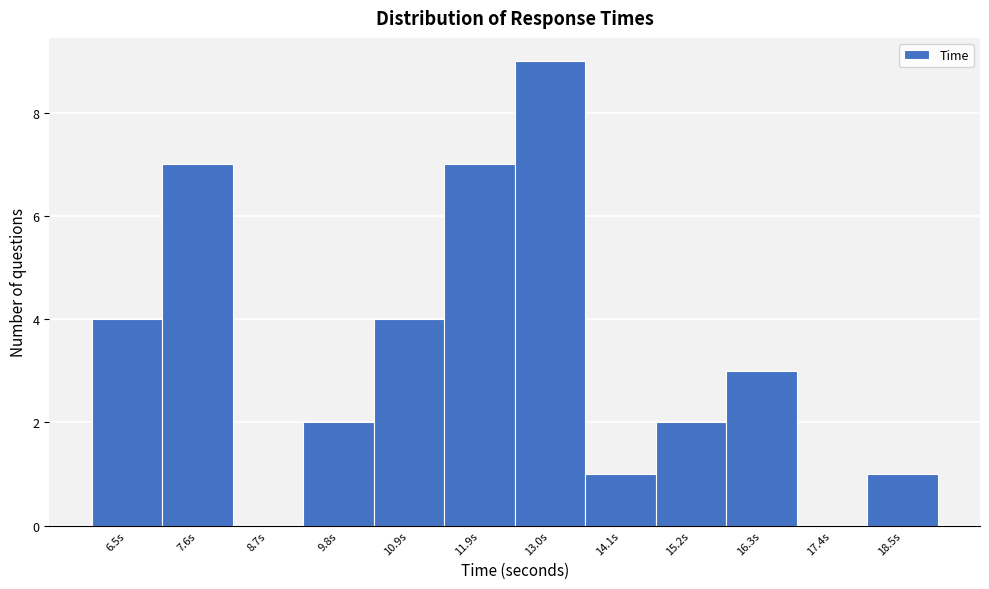

Reading left to right, what are all the values shown in this chart?

6.5s=4	7.6s=7	8.7s=0	9.8s=2	10.9s=4	11.9s=7	13.0s=9	14.1s=1	15.2s=2	16.3s=3	17.4s=0	18.5s=1